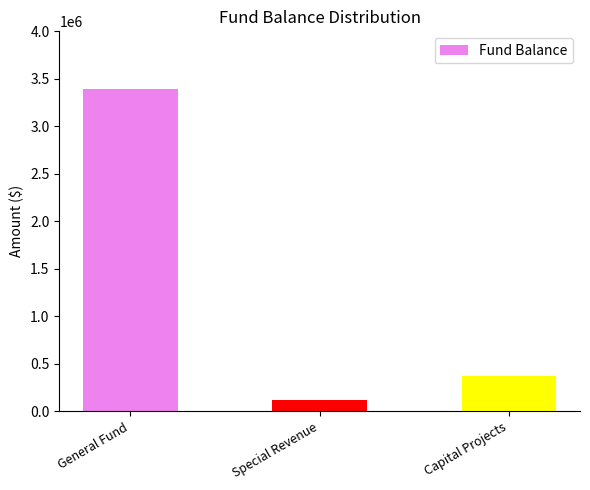

What is the change in value from General Fund to Special Revenue?

-3272232